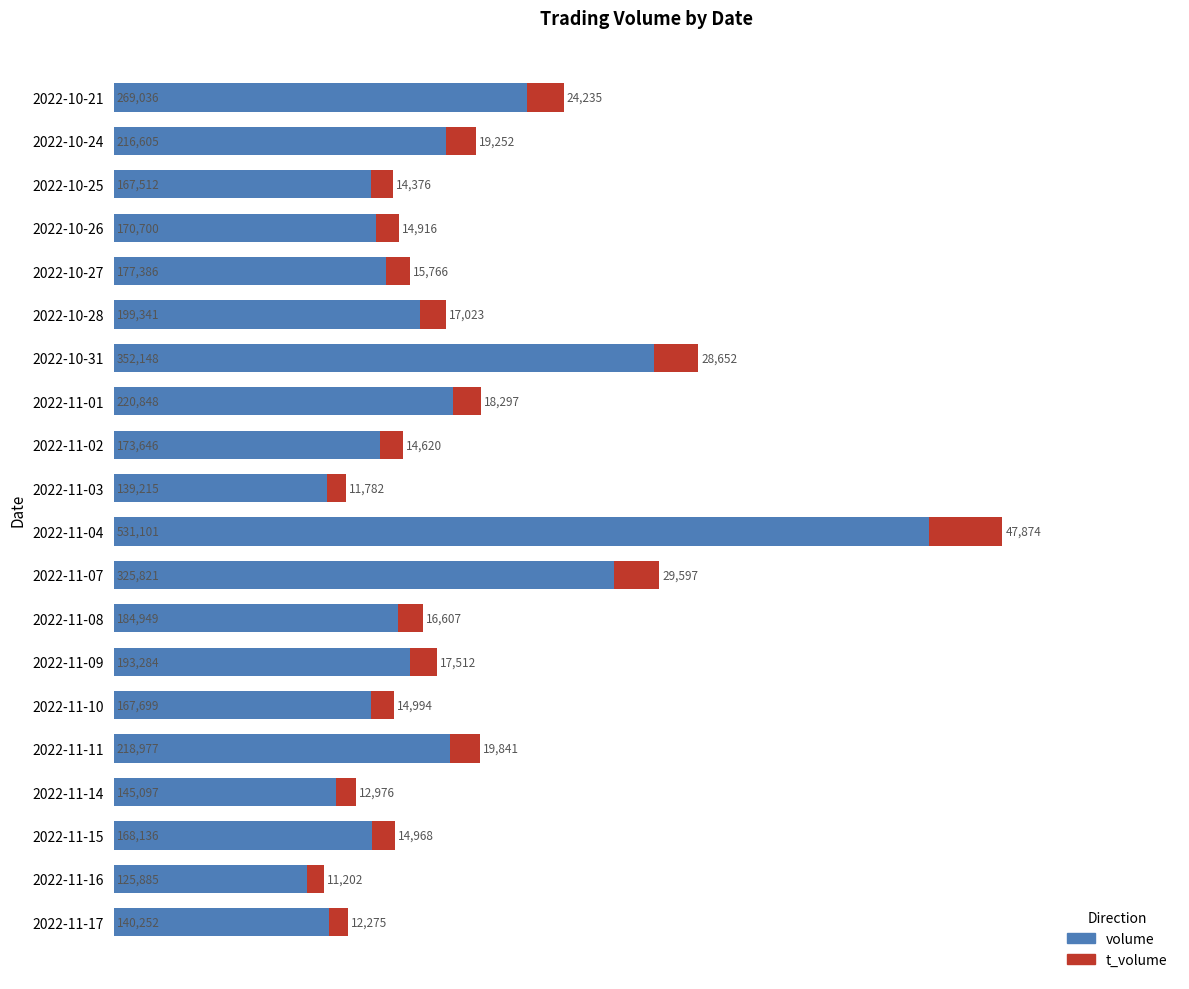

At which category is the sum across all series the highest?

2022-11-04